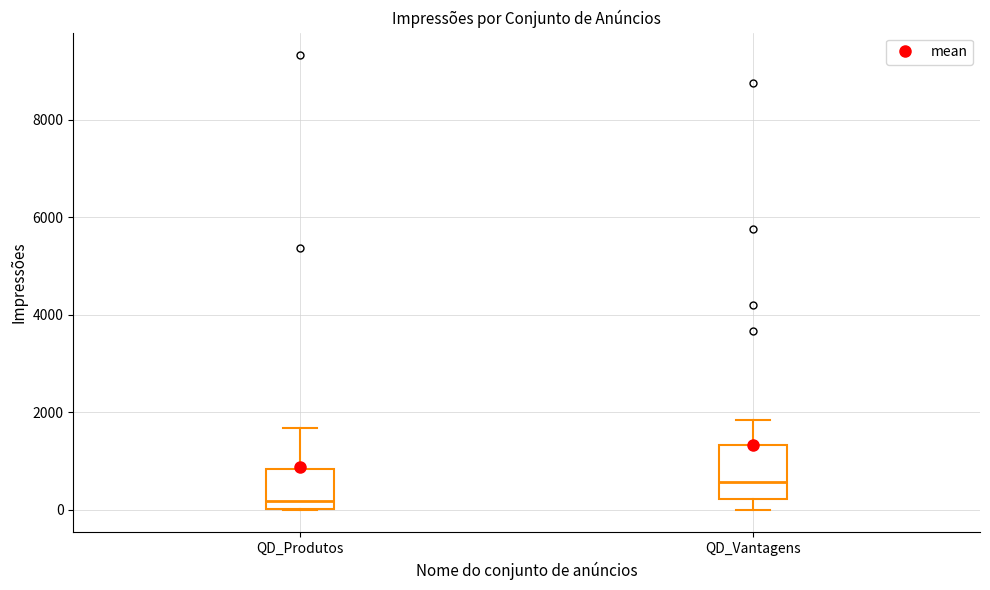

Comparing the boxes themselves (not the whiskers), which one is the tallest?

QD_Vantagens